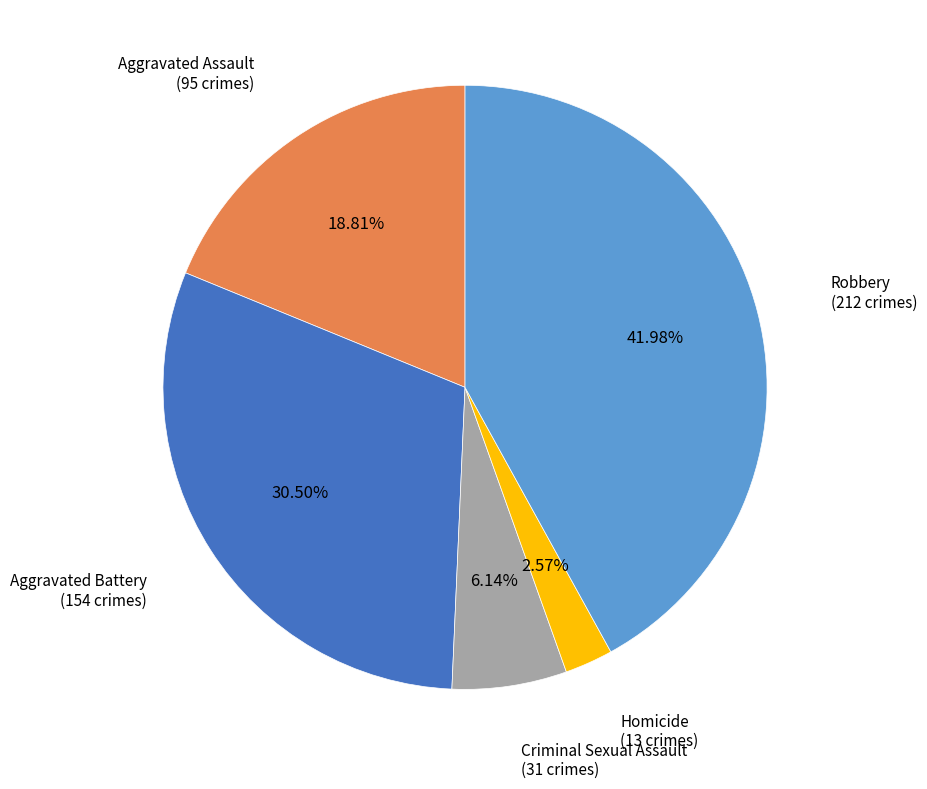

Which category has the smallest portion of the pie?

Homicide